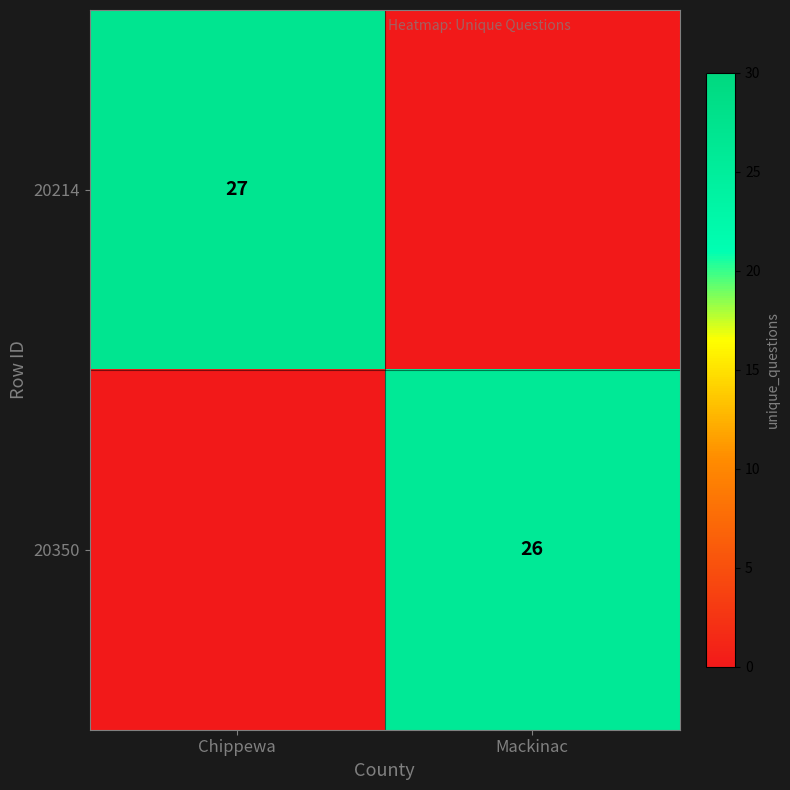

The value of 20214 at Chippewa is 42. True or false?

False